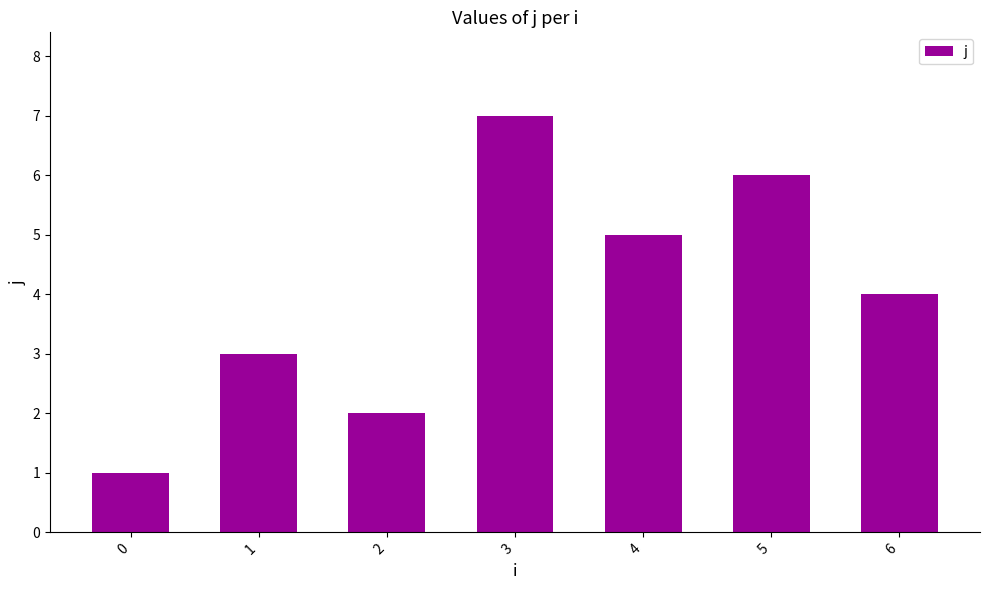

What is the ratio of the value at 2 to the value at 4?

0.4